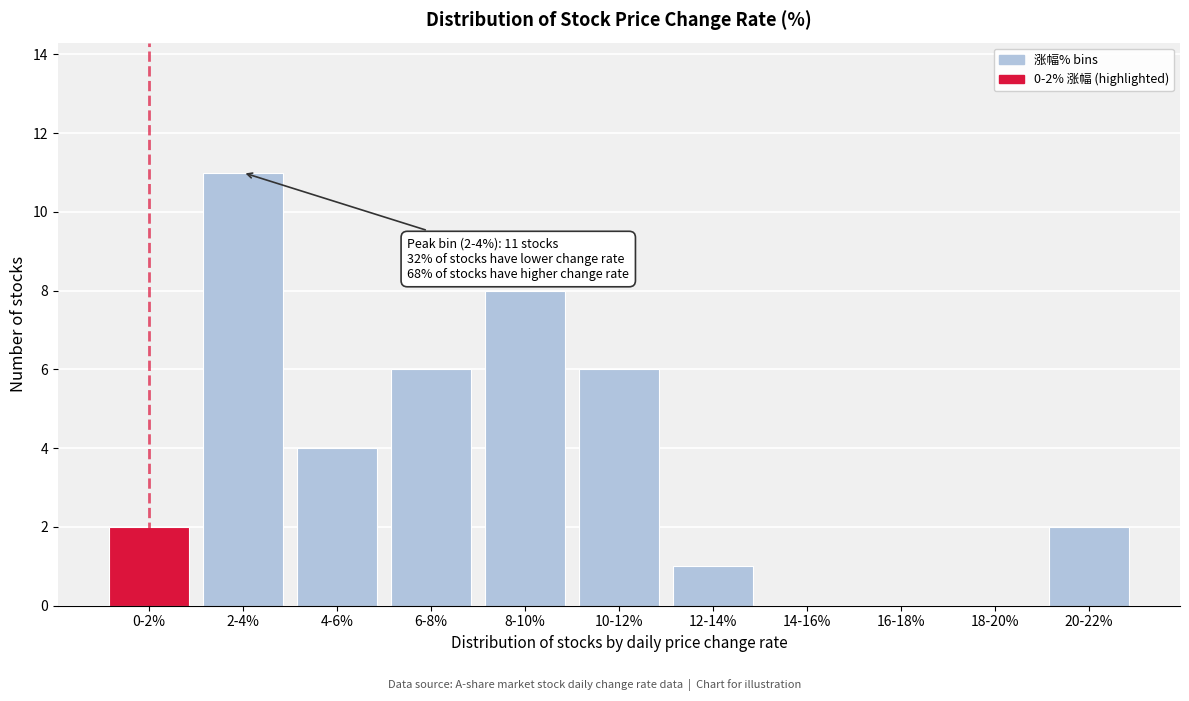

Reading left to right, extract all data points from this chart.

0-2%=2	2-4%=11	4-6%=4	6-8%=6	8-10%=8	10-12%=6	12-14%=1	14-16%=0	16-18%=0	18-20%=0	20-22%=2